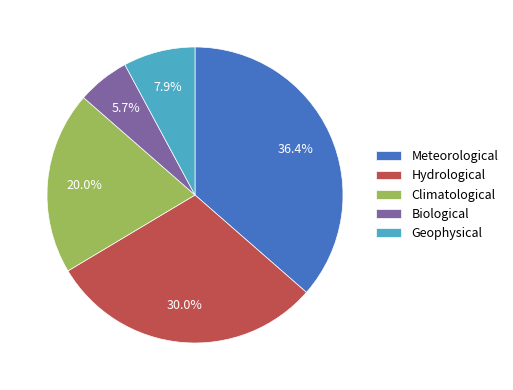

To the nearest percent, what portion does Geophysical represent?

8%